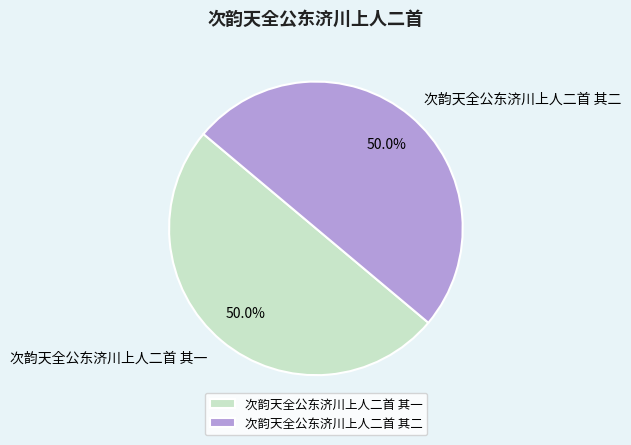

True or false: 次韵天全公东济川上人二首 其一 accounts for 64% of the total.

False